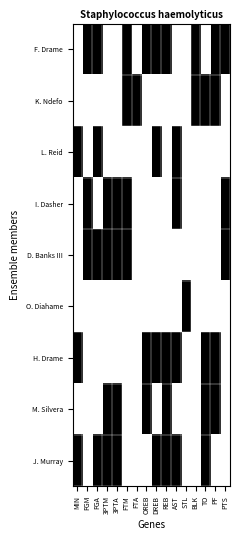

At how many categories does at least one series exceed 0?

16